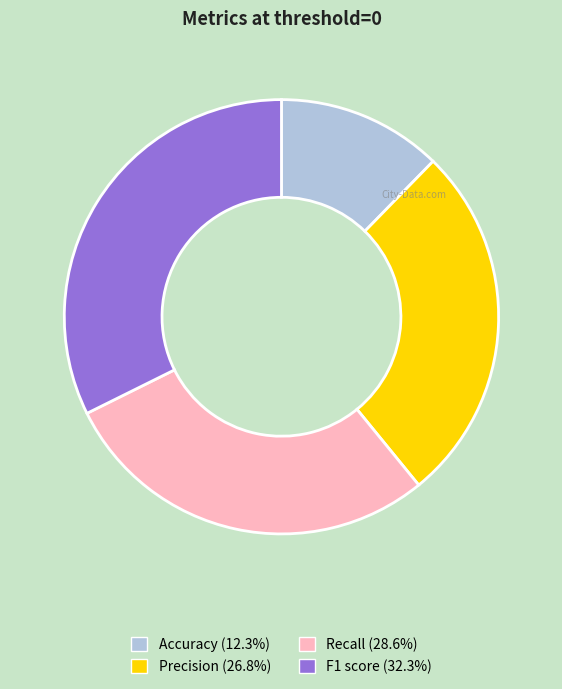

Combined, do Recall and Accuracy account for over 50%?

No